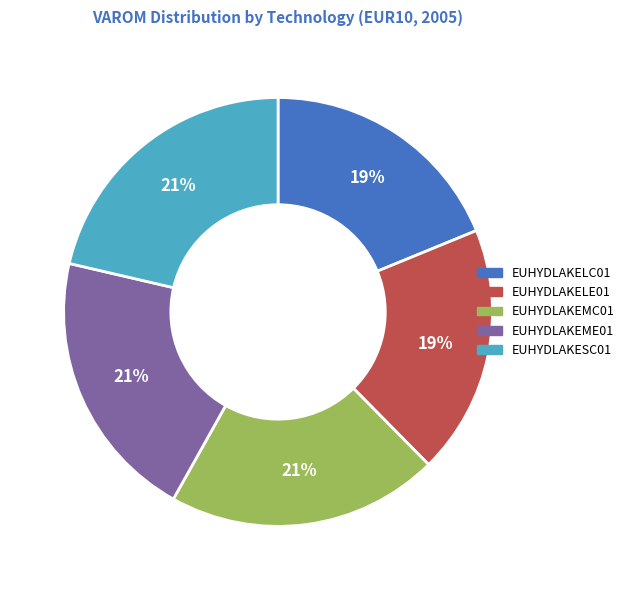

Is the sum of EUHYDLAKEME01 and EUHYDLAKESC01 greater than half?

No